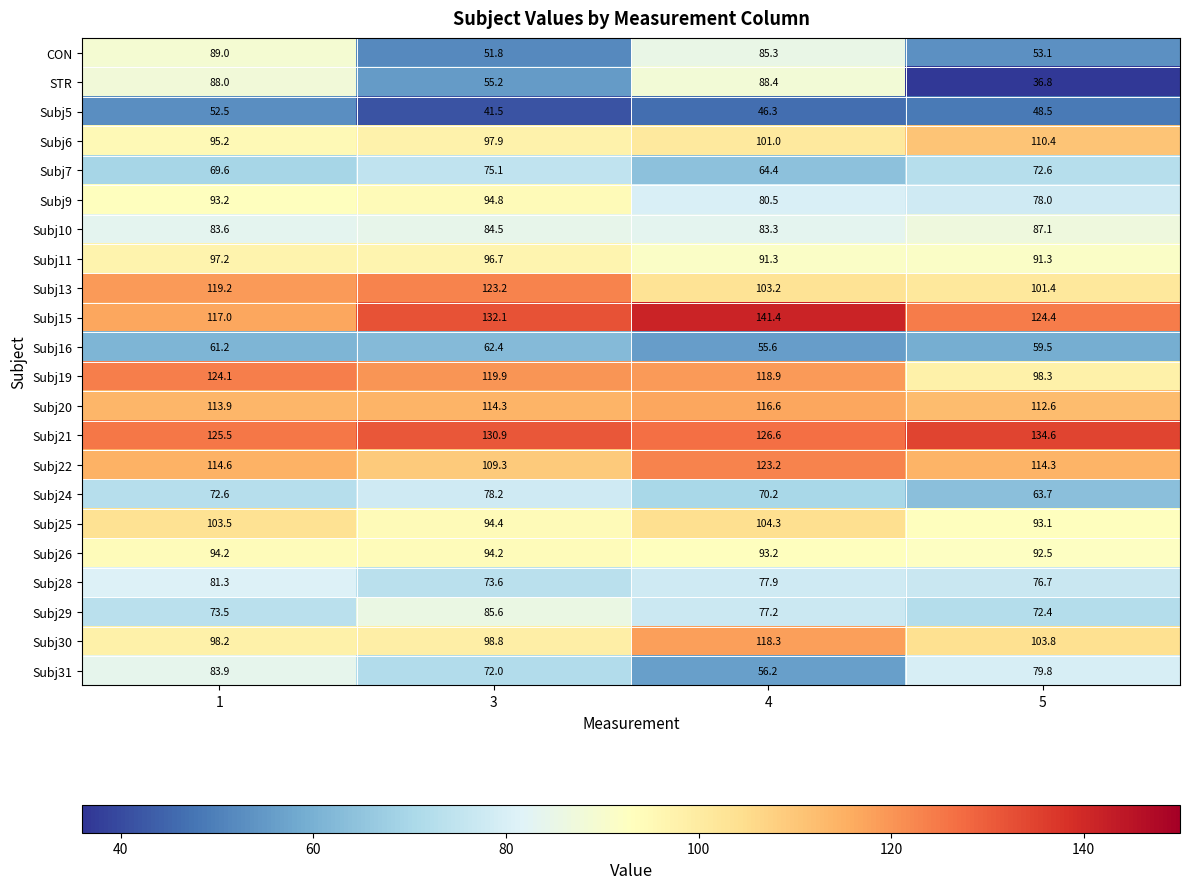

At which category does the chart reach its peak across all series?

4